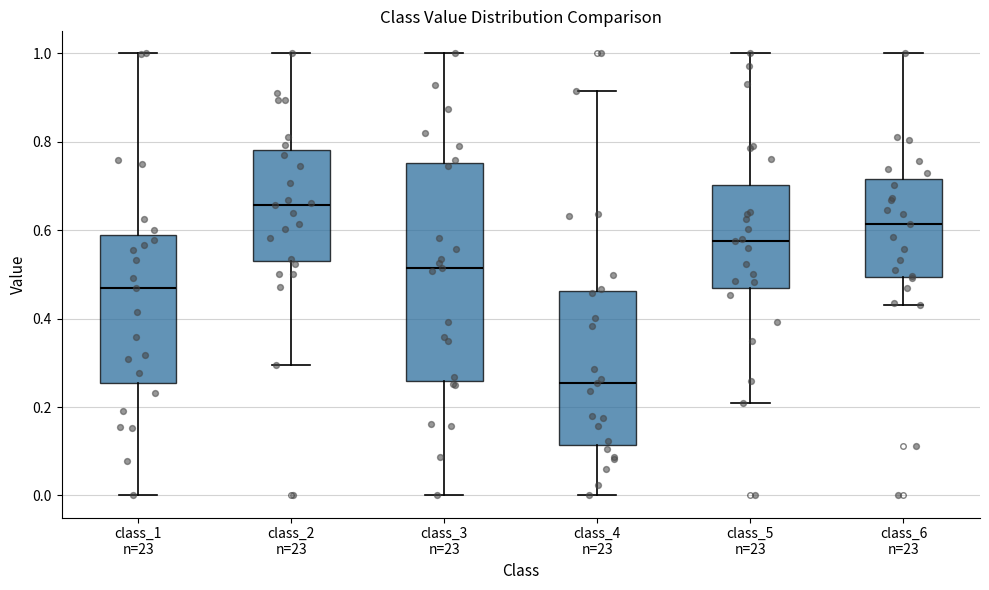

Comparing the boxes themselves (not the whiskers), which one is the tallest?

class_3 n=23